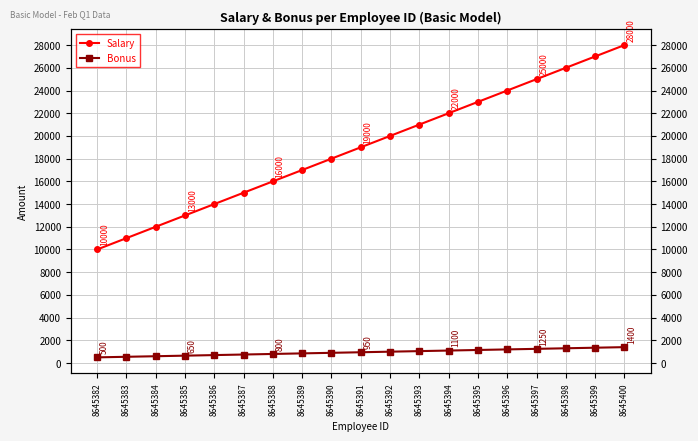

The Bonus series shows 800 at 8645388. True or false?

True